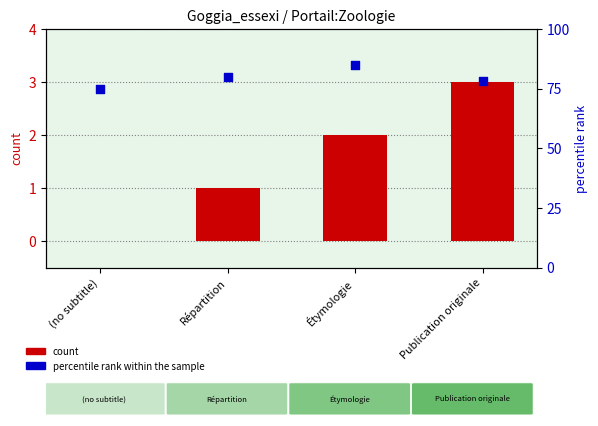

Which series has the largest total across all categories?

percentile rank within the sample